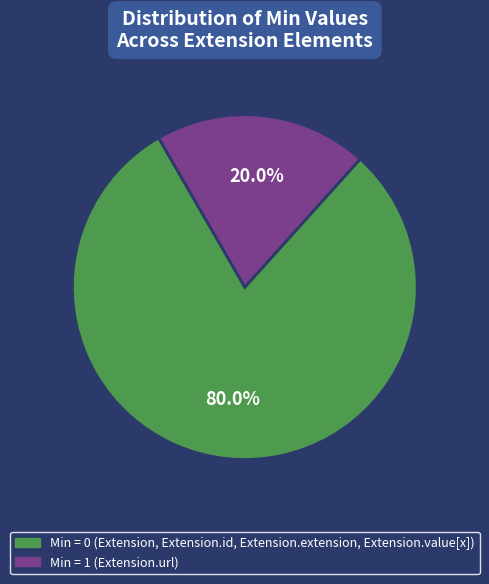

Is there any slice that represents more than half of the pie?

Yes